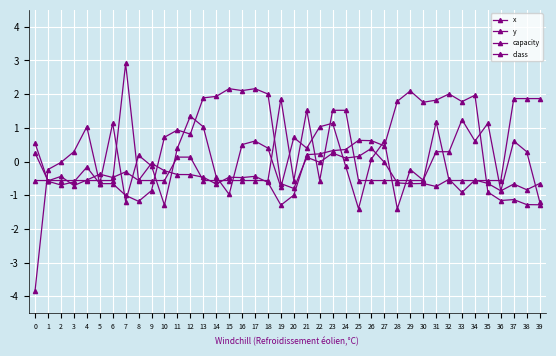

How many data points does each series have?

40